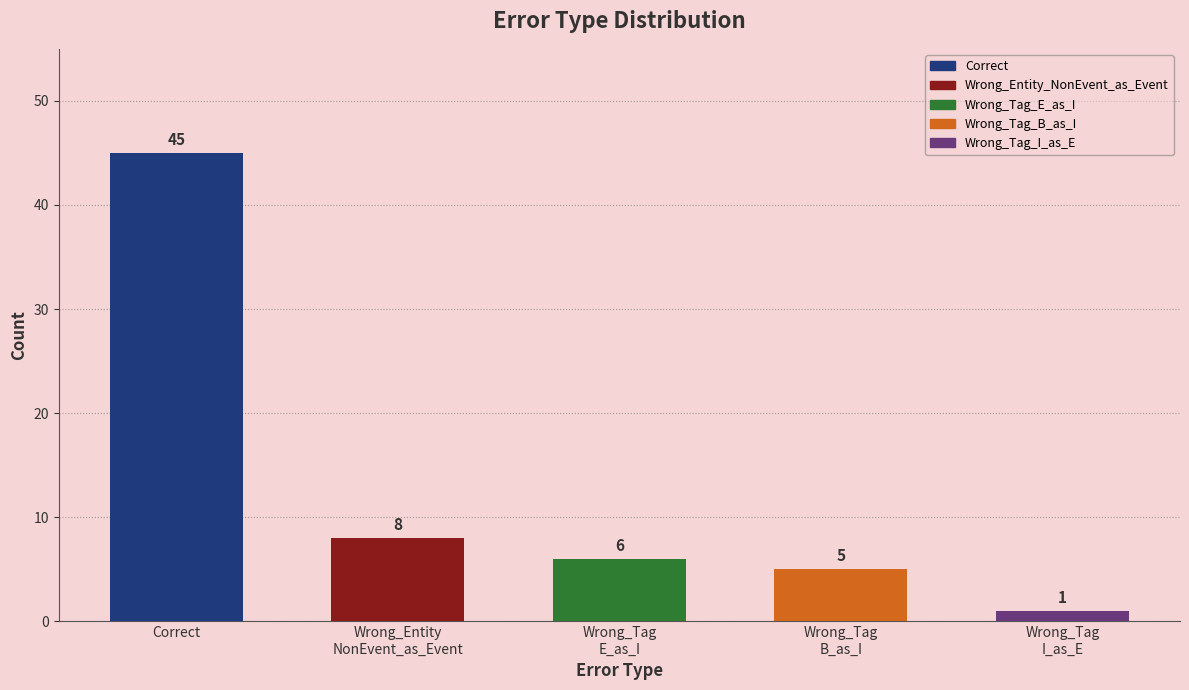

What is the average value?

13